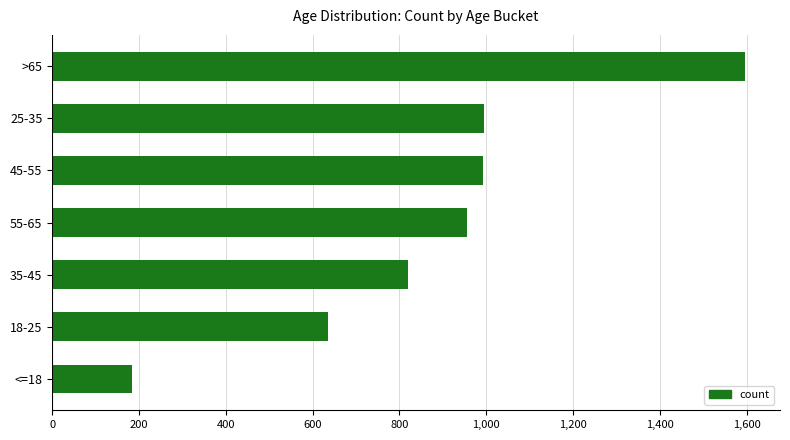

What is the label of the 5th bar from the top?

35-45